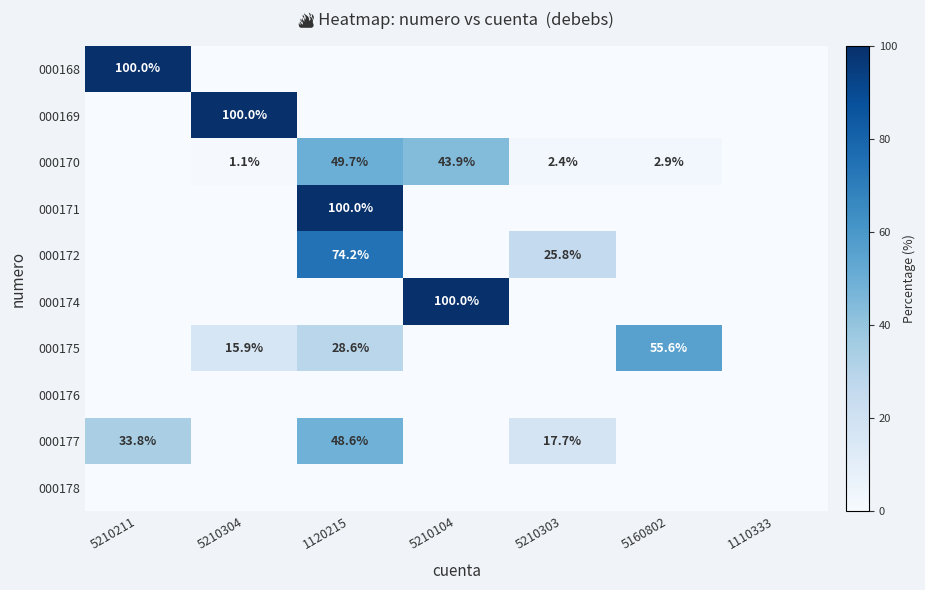

The value of 000171 at 1120215 is 100.0. True or false?

True